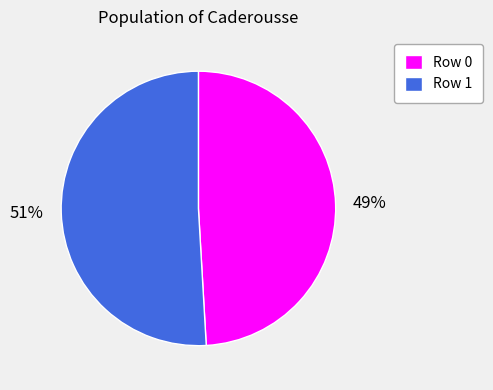

What is the largest slice in the pie chart?

Row 1